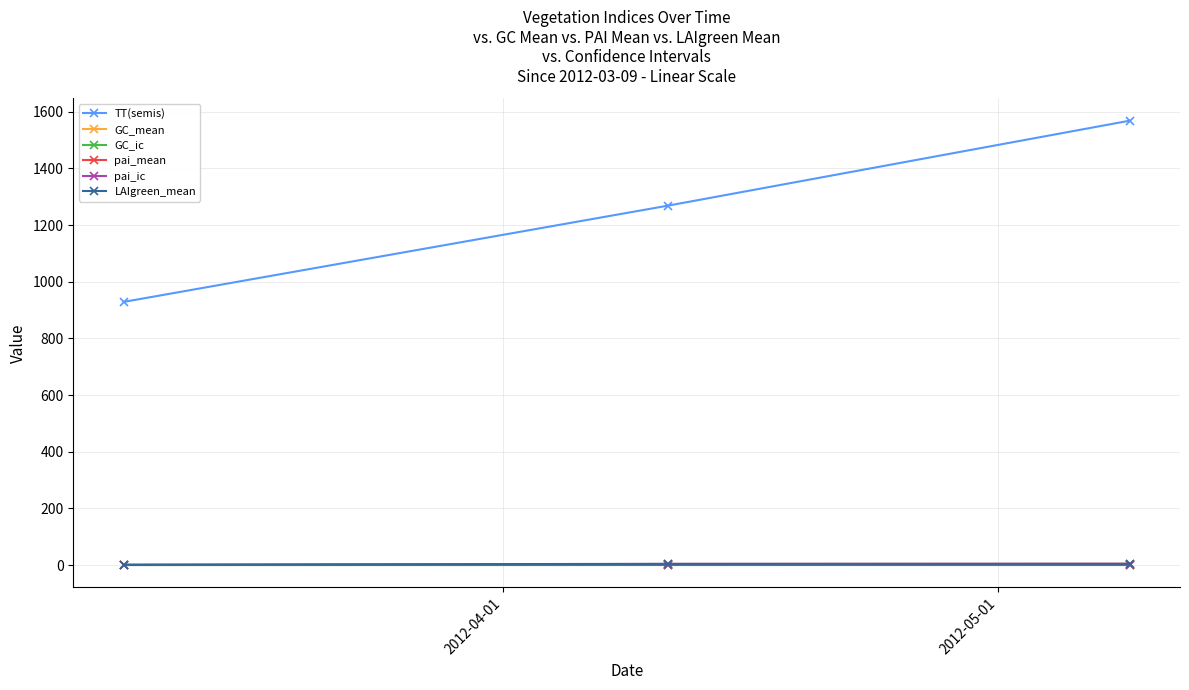

What are all the series names shown in the legend?

TT(semis), GC_mean, GC_ic, pai_mean, pai_ic, LAIgreen_mean